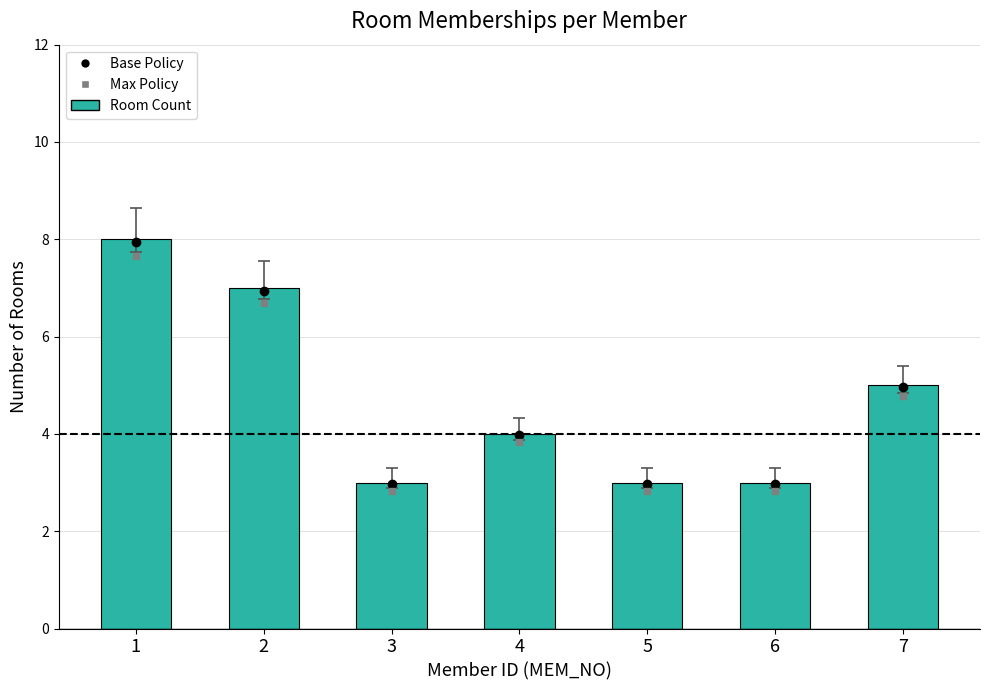

Reading left to right, list all the values displayed in this chart.

8	7	3	4	3	3	5